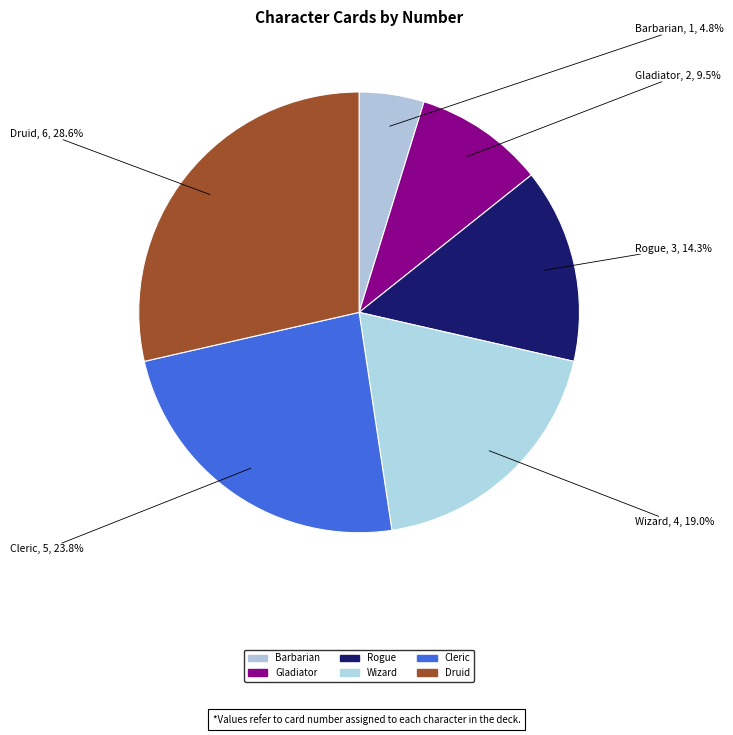

How many slices are in this pie chart?

6